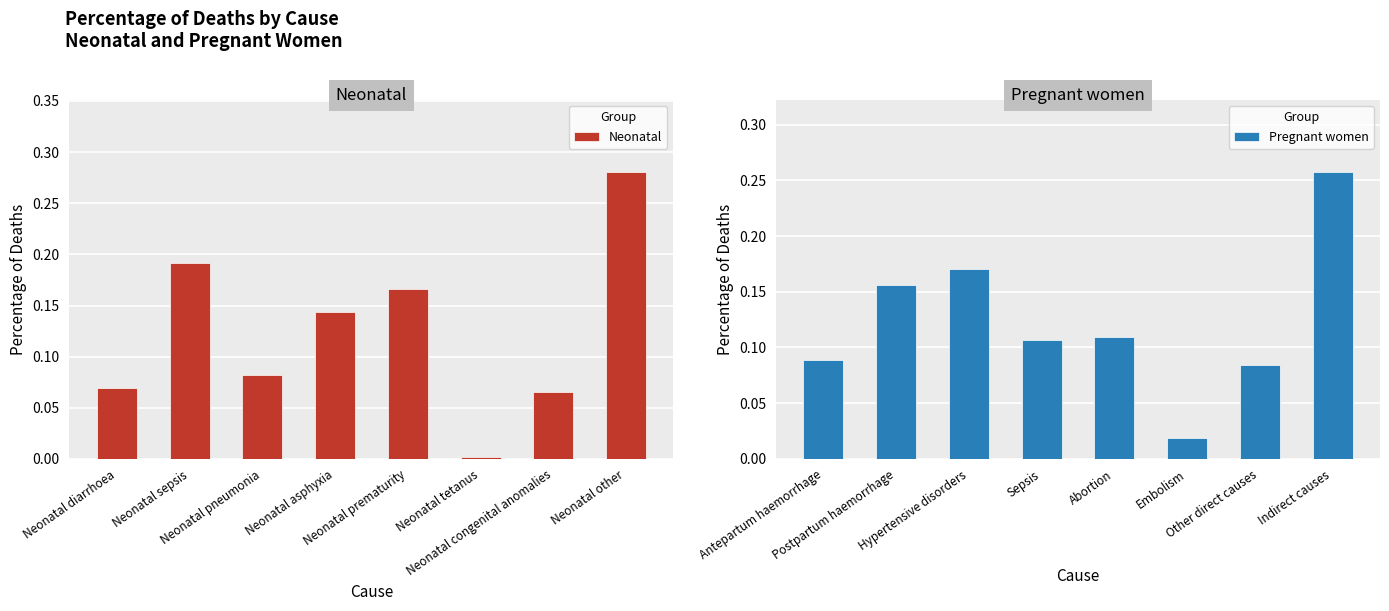

True or false: Neonatal has a value of 0.0 at Neonatal tetanus.

True